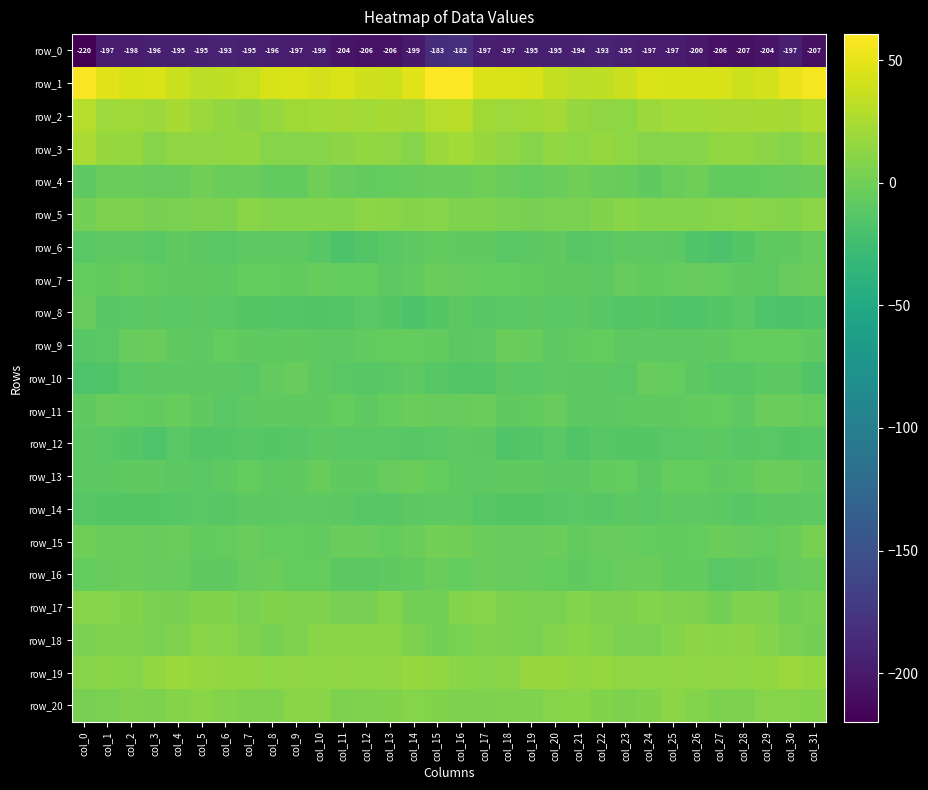

How many data points in row_14 are above -10?

8